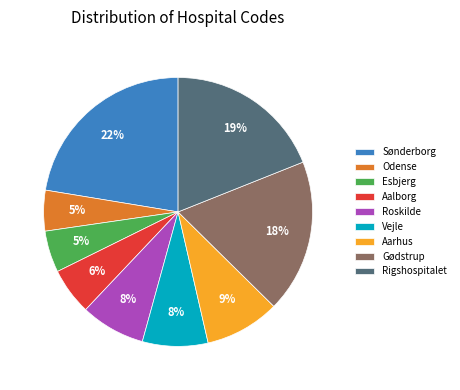

To the nearest percent, what is the combined percentage of Esbjerg and Vejle?

13%